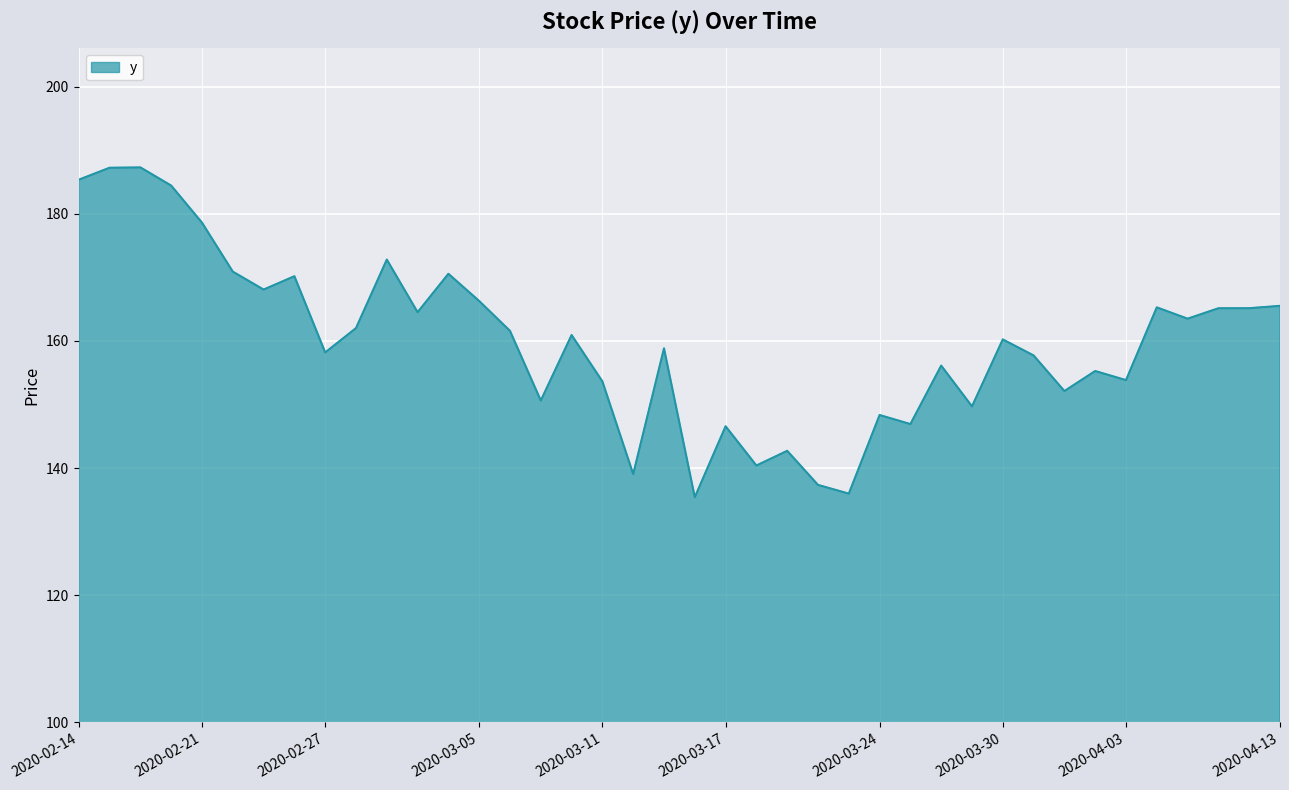

What is the difference between the maximum and minimum values?

51.9